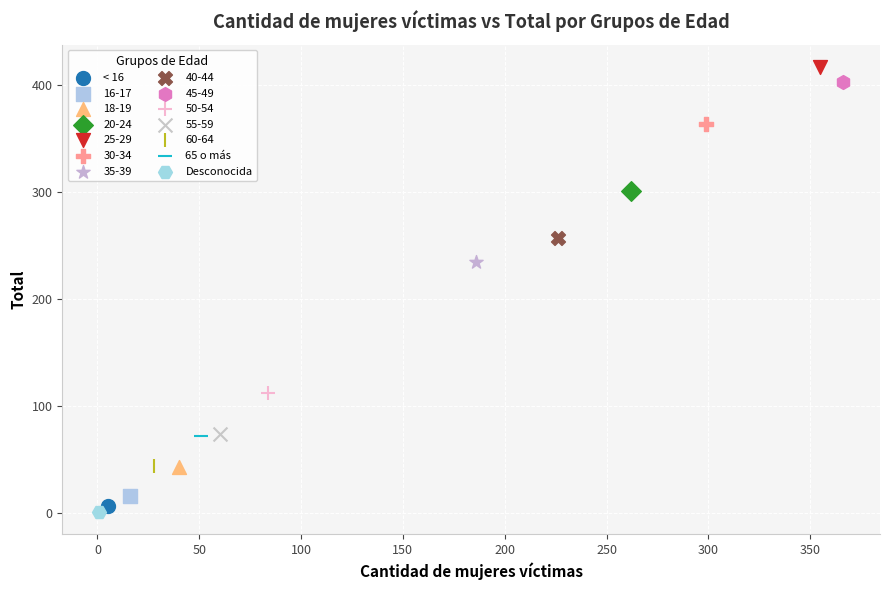

What are all the series names shown in the legend?

< 16, 16-17, 18-19, 20-24, 25-29, 30-34, 35-39, 40-44, 45-49, 50-54, 55-59, 60-64, 65 o más, Desconocida